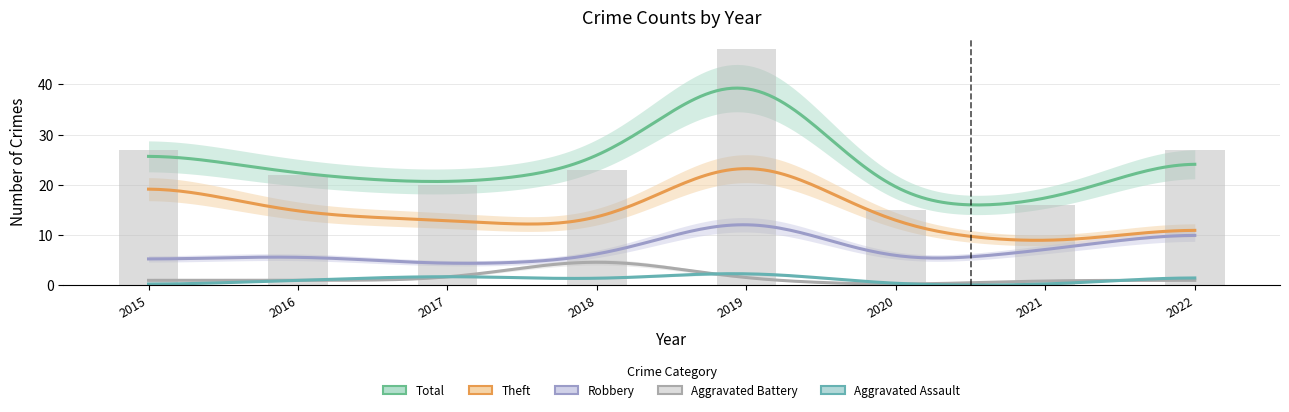

What is the spread (max minus min) of values at 2022?

26